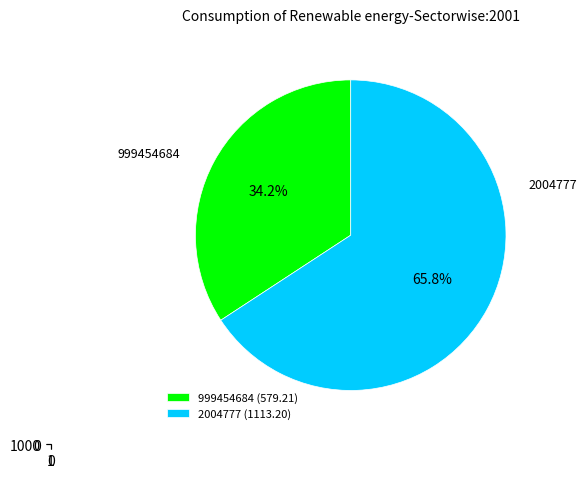

The 2004777 slice represents 66% of the pie. True or false?

True